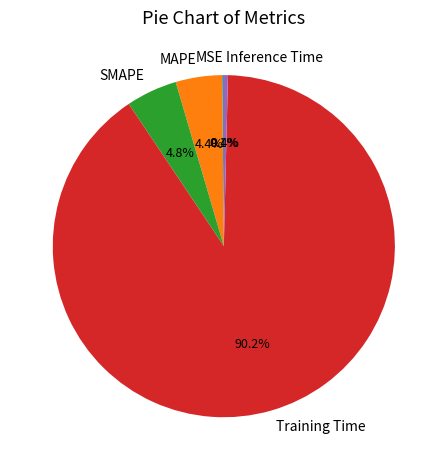

What percentage is NOT represented by MAPE?

95.6%